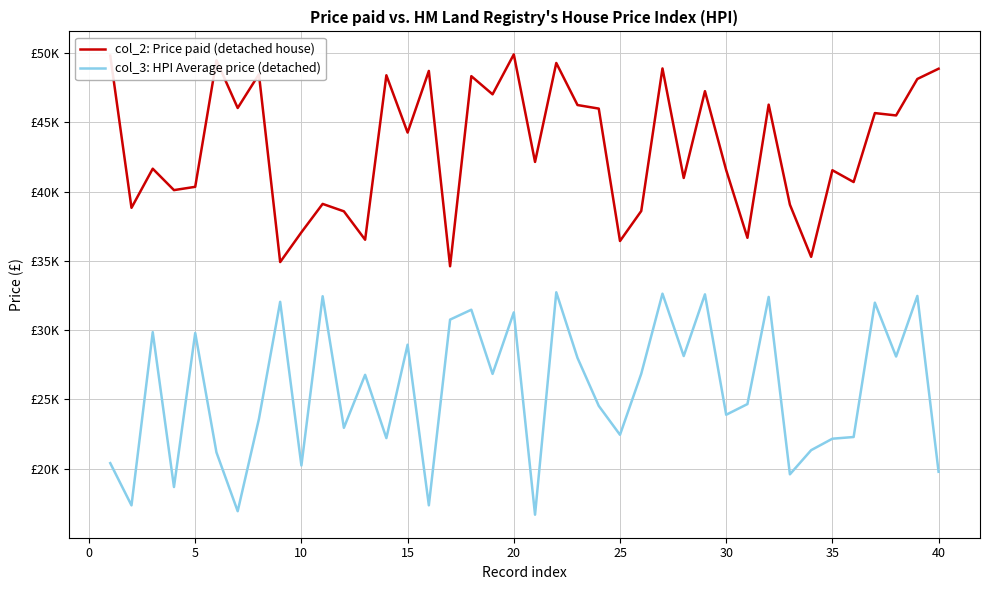

Does the chart display data point markers on the line(s)?

No